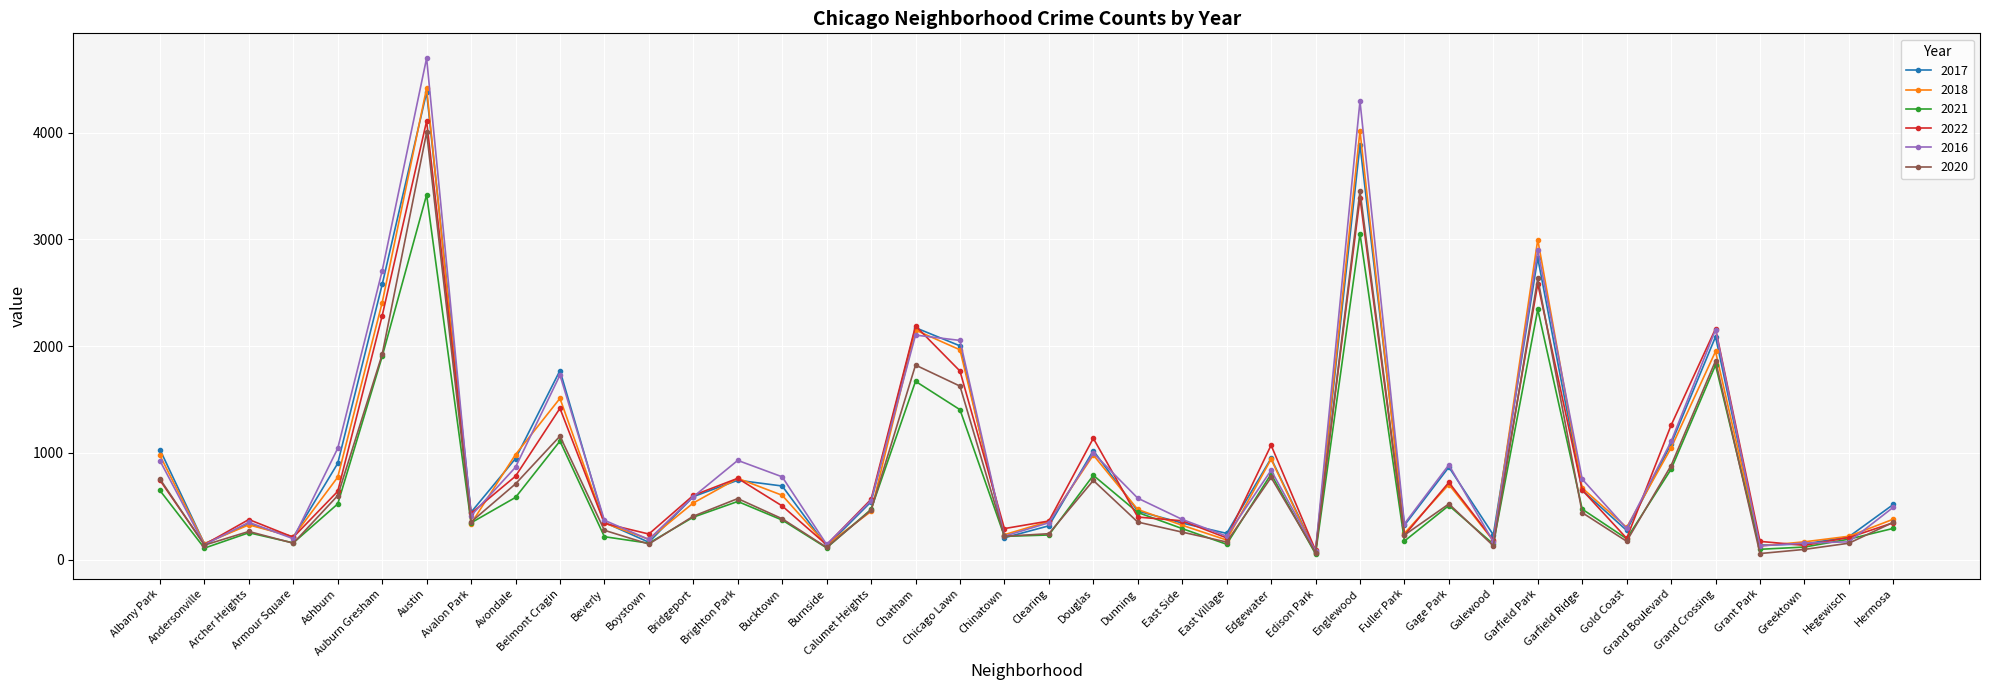

In 2016, how many points are lower than both neighbors (excluding endpoints)?

12